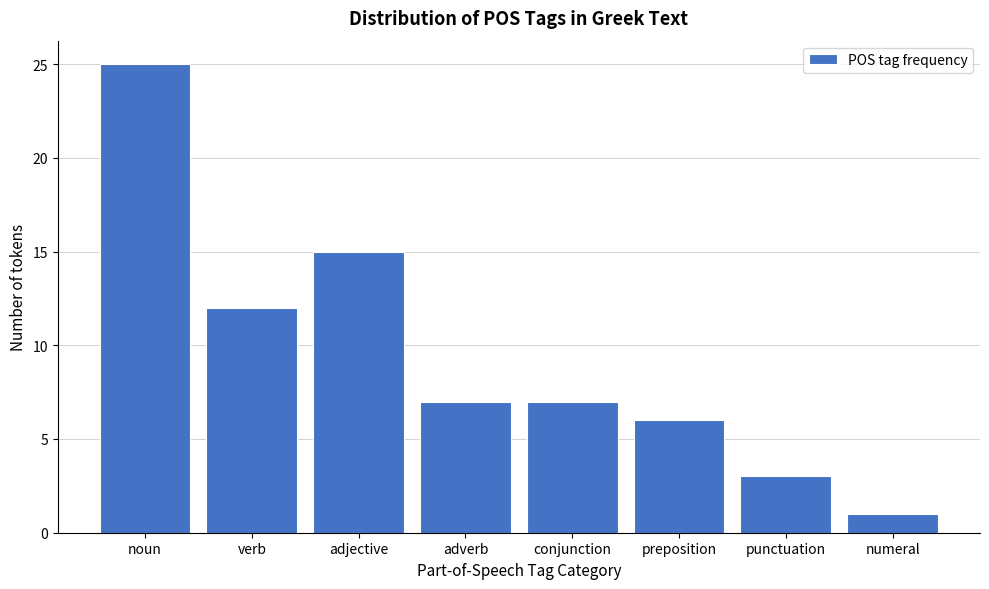

Reading right to left, transcribe all the data shown in this chart.

numeral=1	punctuation=3	preposition=6	conjunction=7	adverb=7	adjective=15	verb=12	noun=25